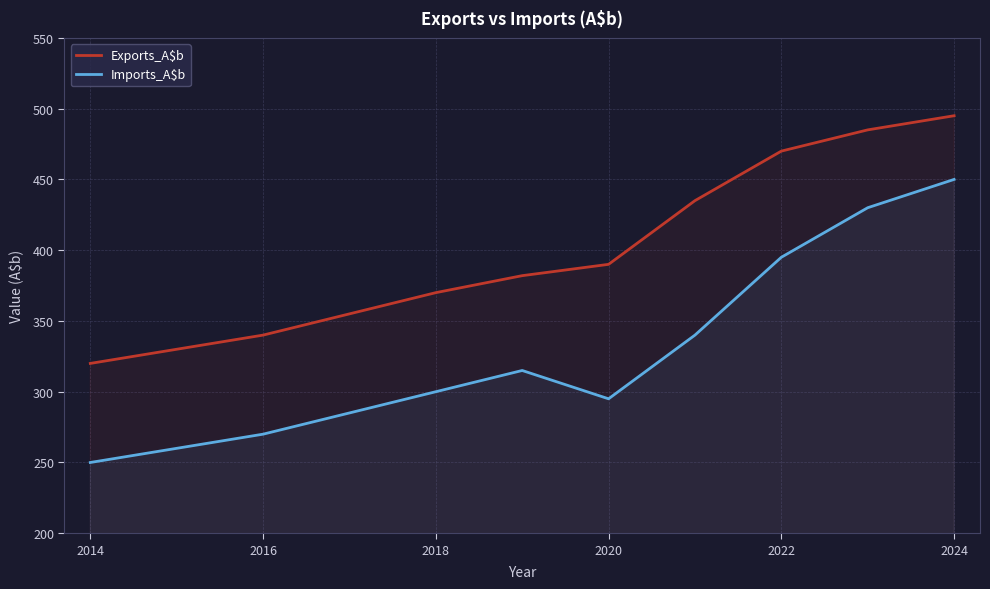

What is the difference between the highest and lowest values at 2018?

70